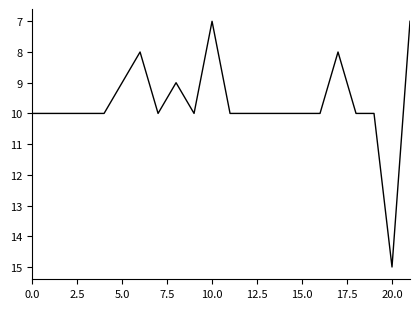

What is the minimum value shown in the chart?

7